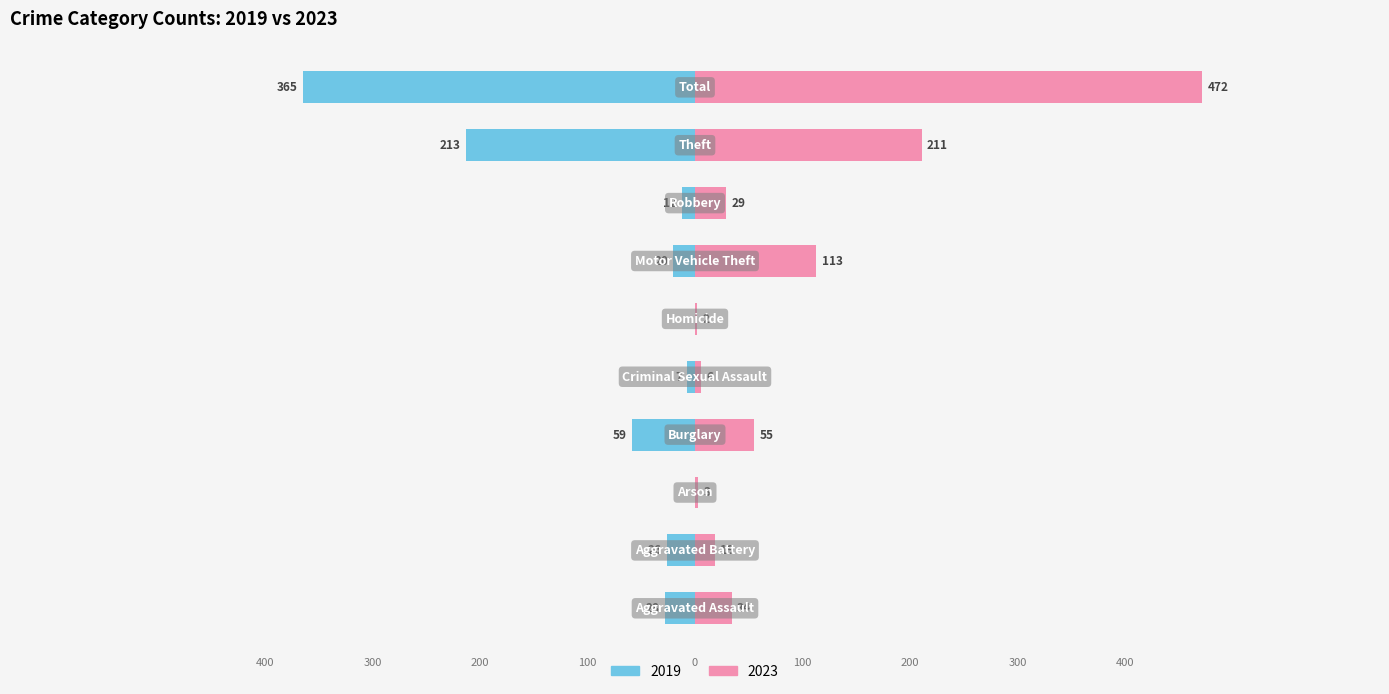

What is the label of the 7th bar from the right?

Burglary